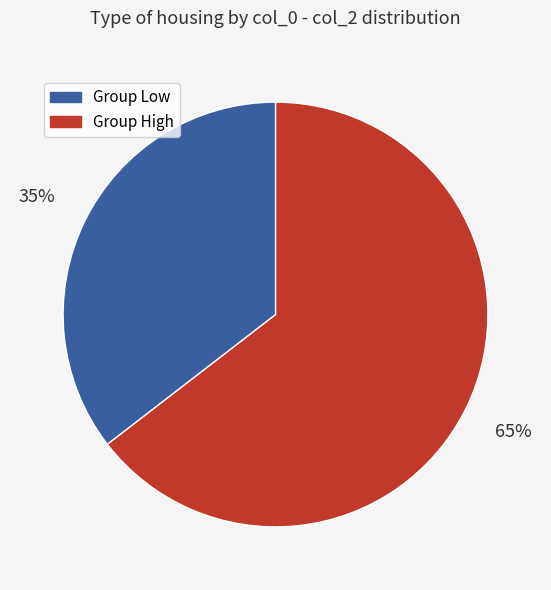

To the nearest percent, what is the average slice percentage?

50%